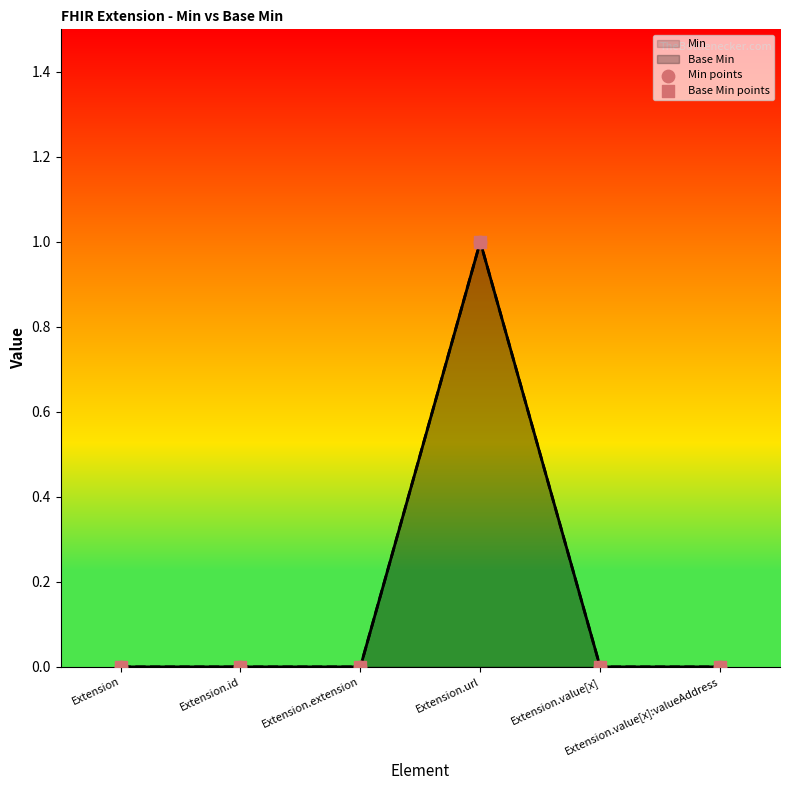

At which category is the sum across all series the highest?

Extension.url